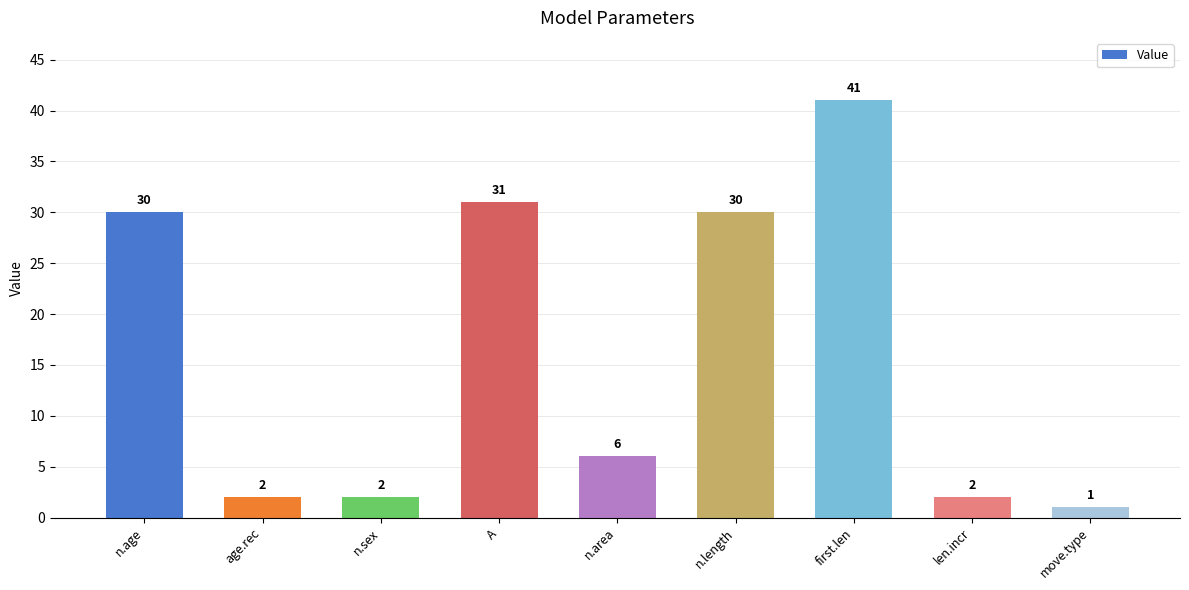

What is the label of the 6th bar from the left?

n.length